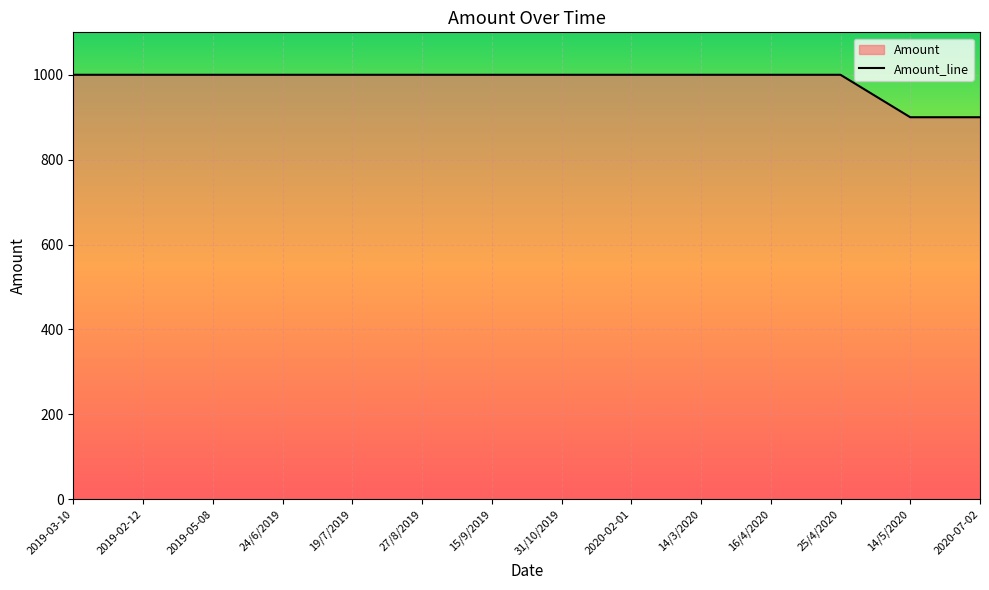

The chart shows a value of 1000 at 25/4/2020. True or false?

True